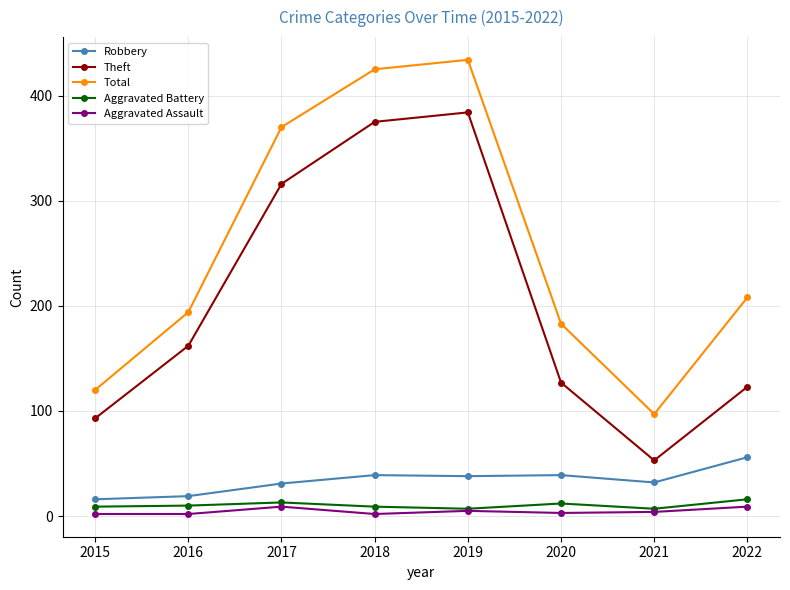

In Theft, how many points are lower than both neighbors (excluding endpoints)?

1